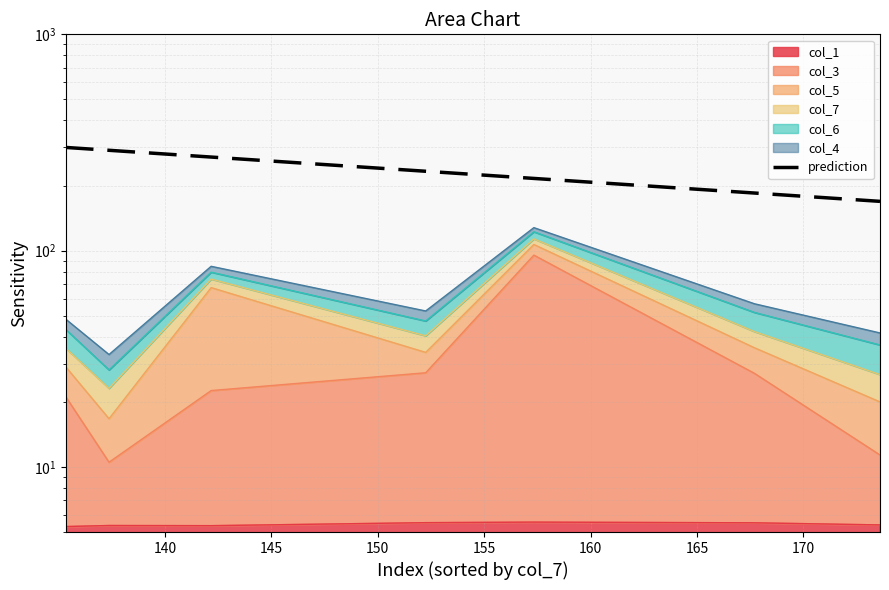

What is the sum of the values at 150 and 165?

401.7